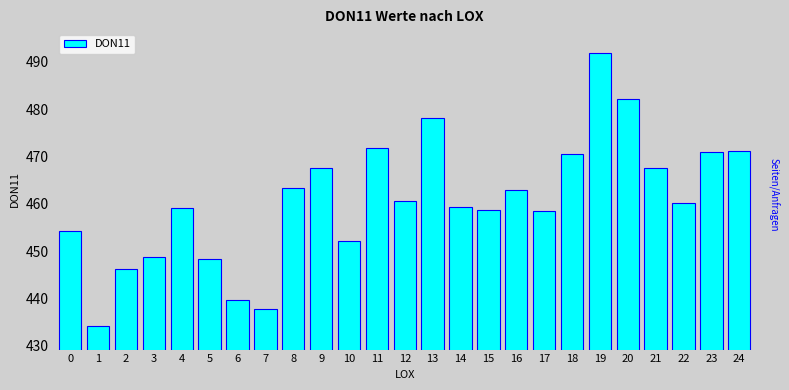

What is the difference between the maximum and second lowest values?

54.2